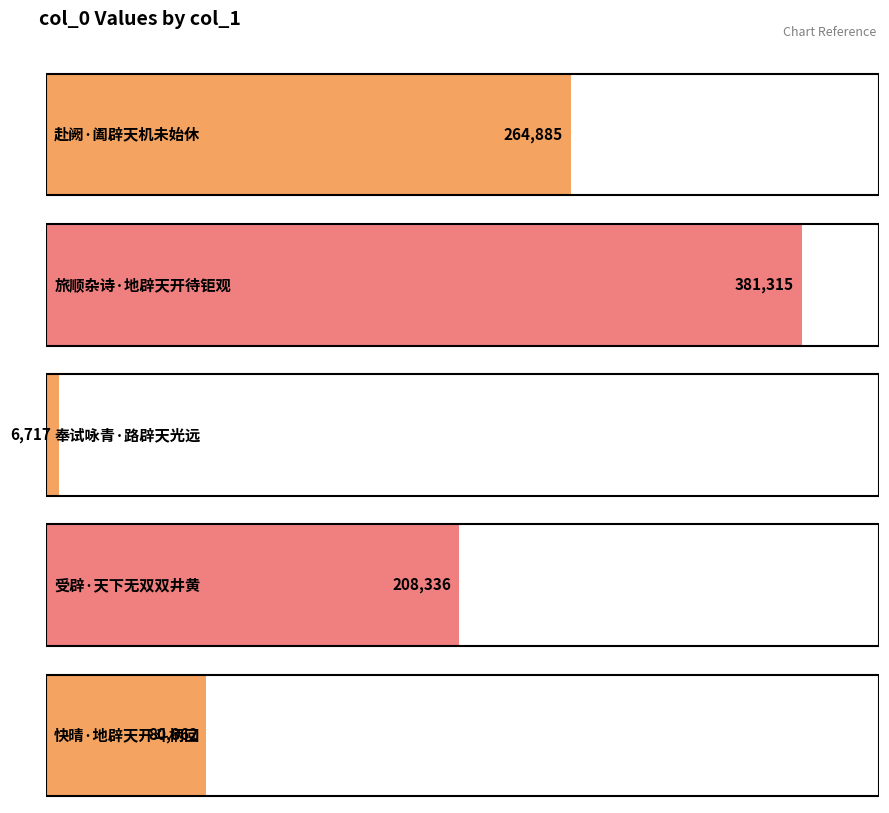

What is the label of the 3rd bar from the left?

奉试咏青·路辟天光远